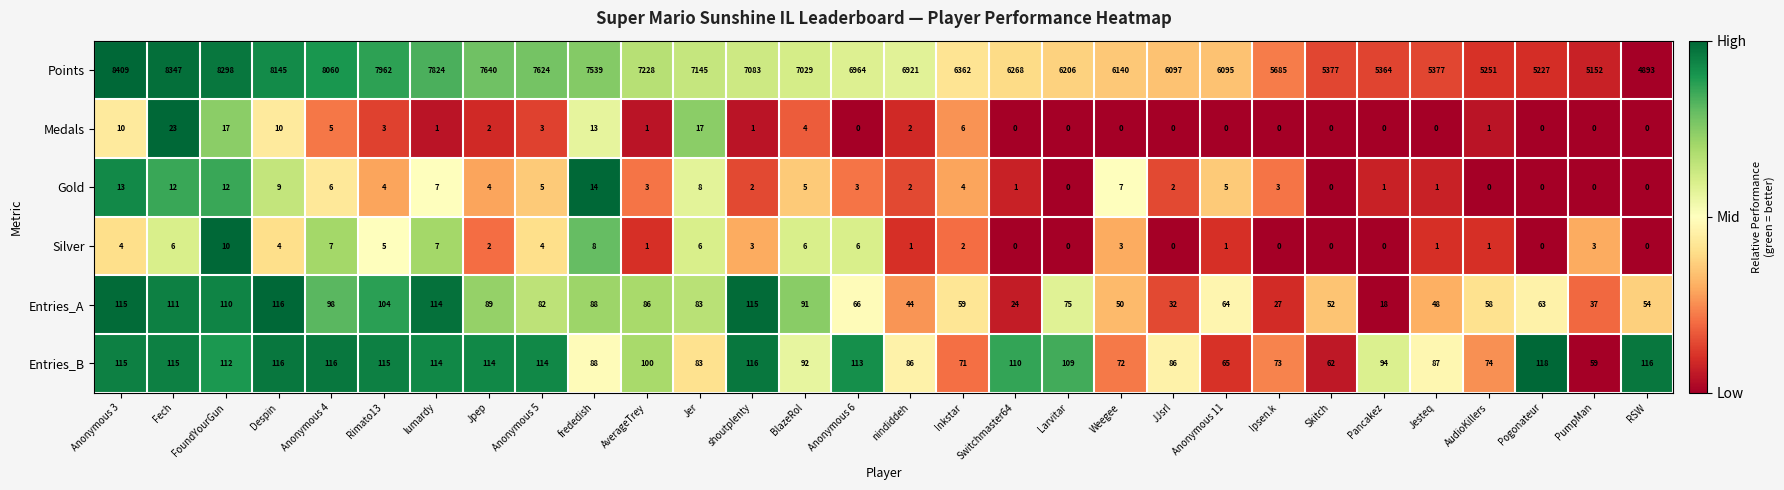

Is it true that Silver equals 1 at nindiddeh?

True